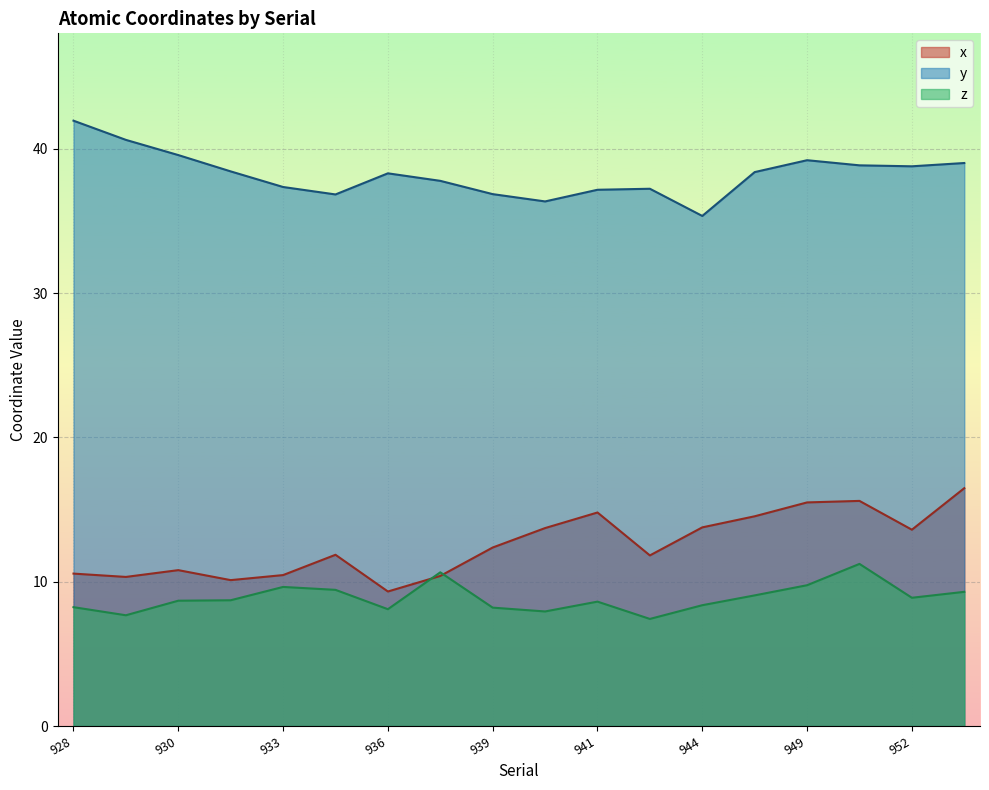

True or false: z and y intersect in this chart.

False